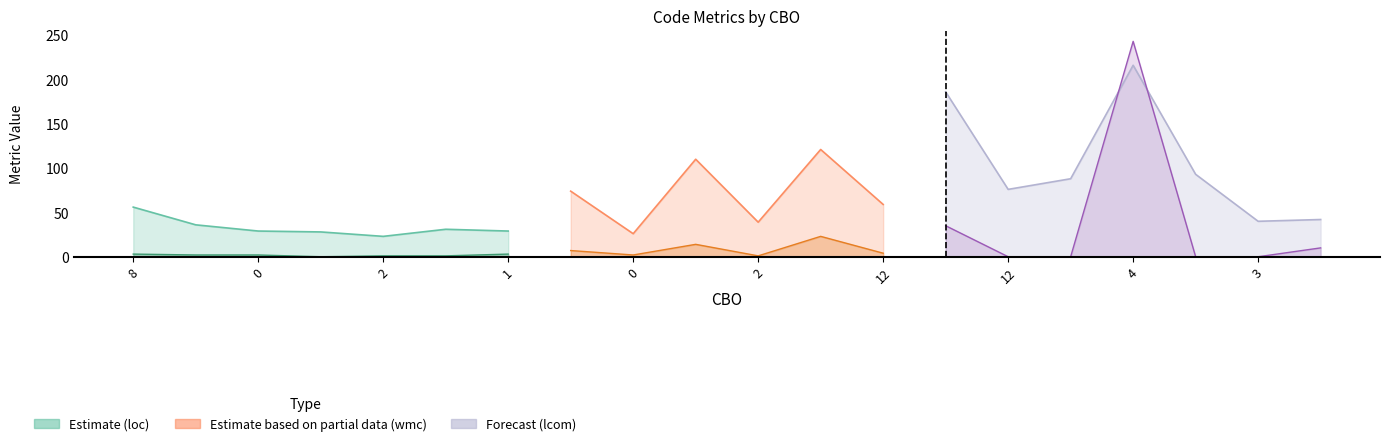

The lcom series shows 0 at 12. True or false?

True